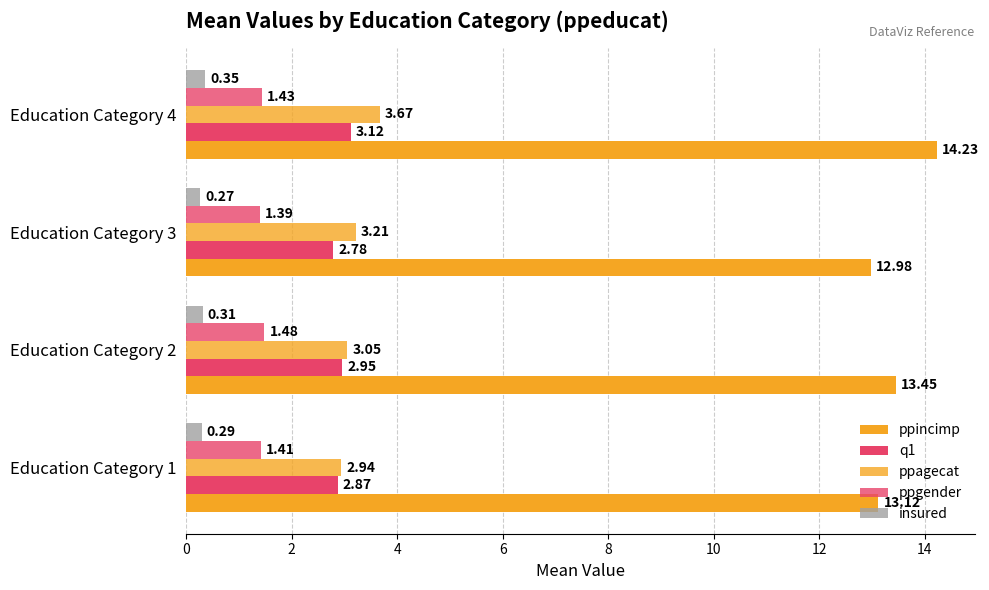

Reading left to right, what are all the values shown in this chart?

ppincimp: 13.1	13.4	13.0	14.2
q1: 2.9	3.0	2.8	3.1
ppagecat: 2.9	3.0	3.2	3.7
ppgender: 1.4	1.5	1.4	1.4
insured: 0.3	0.3	0.3	0.3